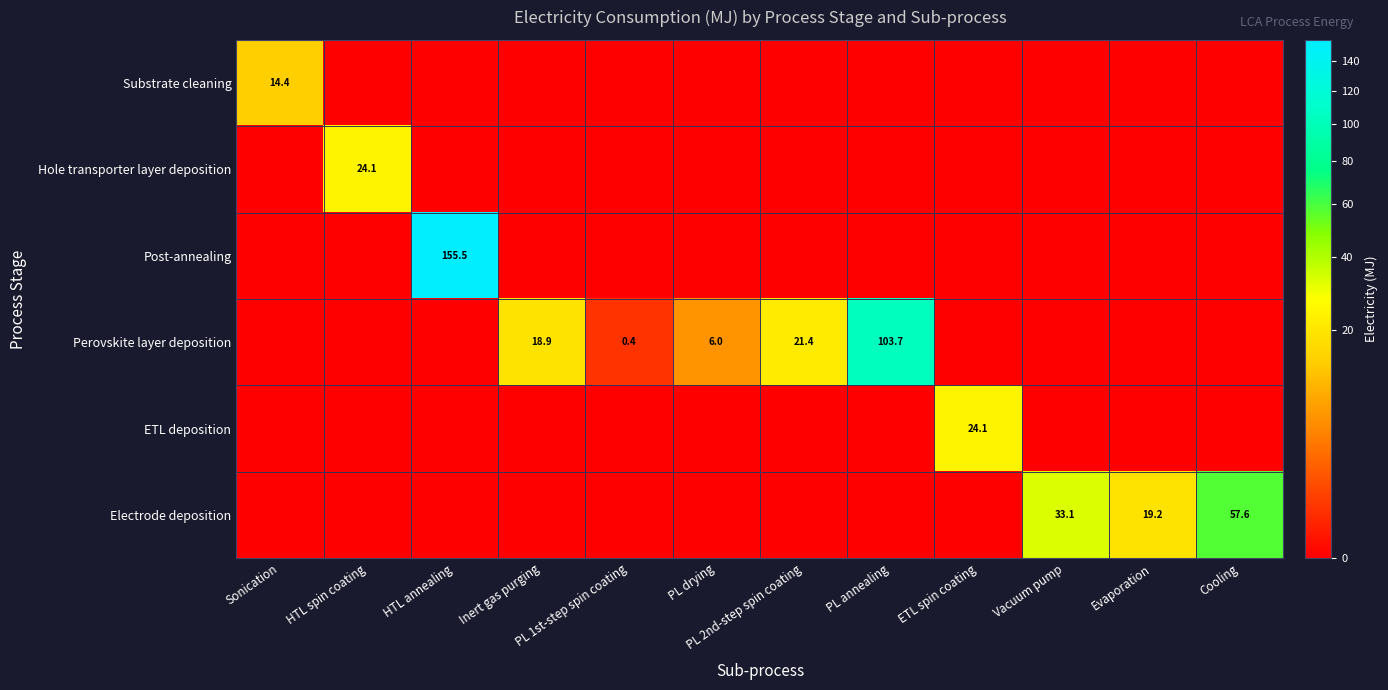

True or false: Post-annealing has a value of 155.5 at HTL annealing.

True